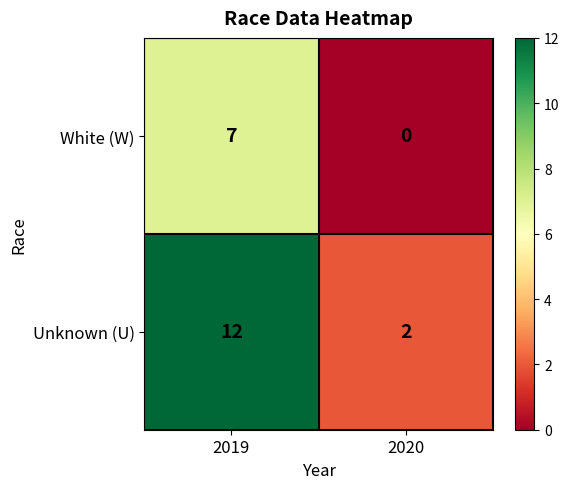

The White (W) series shows 2 at 2020. True or false?

False